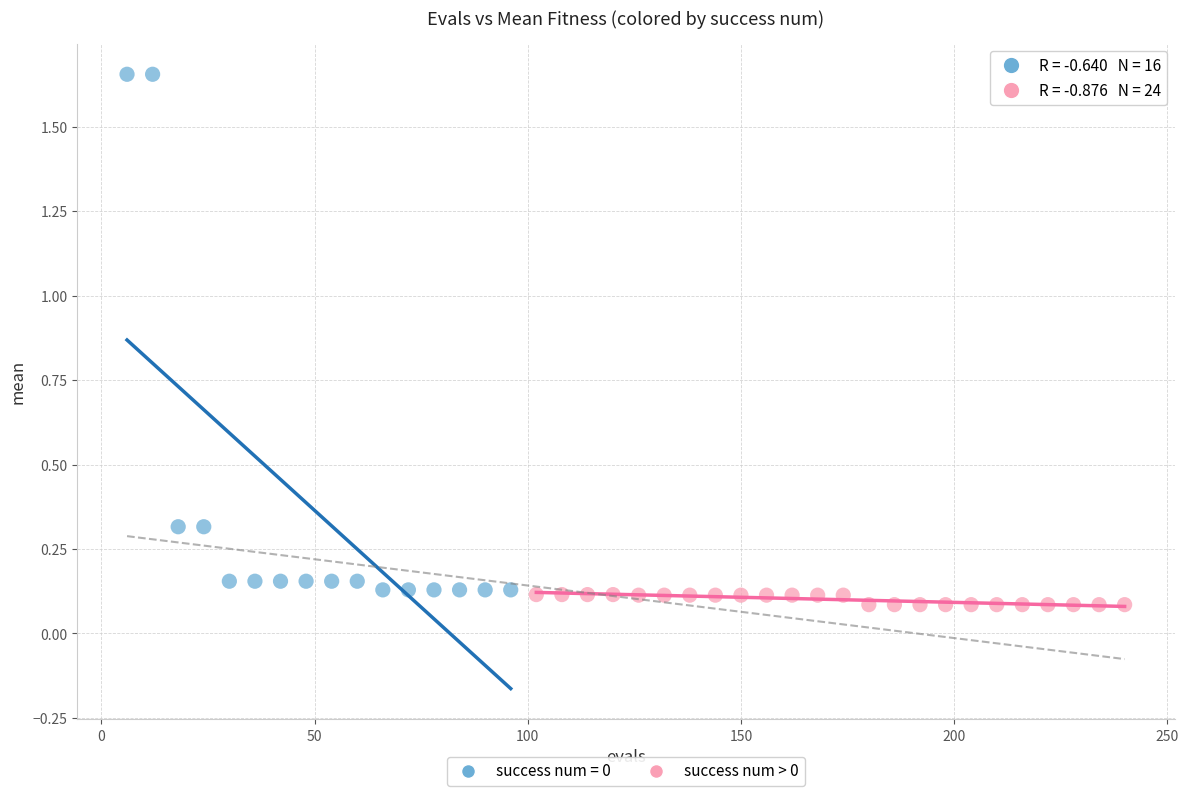

Which series has the largest Y range (max minus min)?

success num = 0